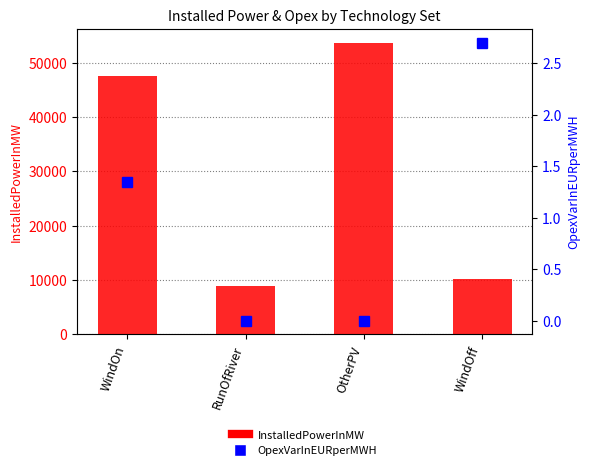

Which category has the lowest value in the InstalledPowerInMW series?

RunOfRiver